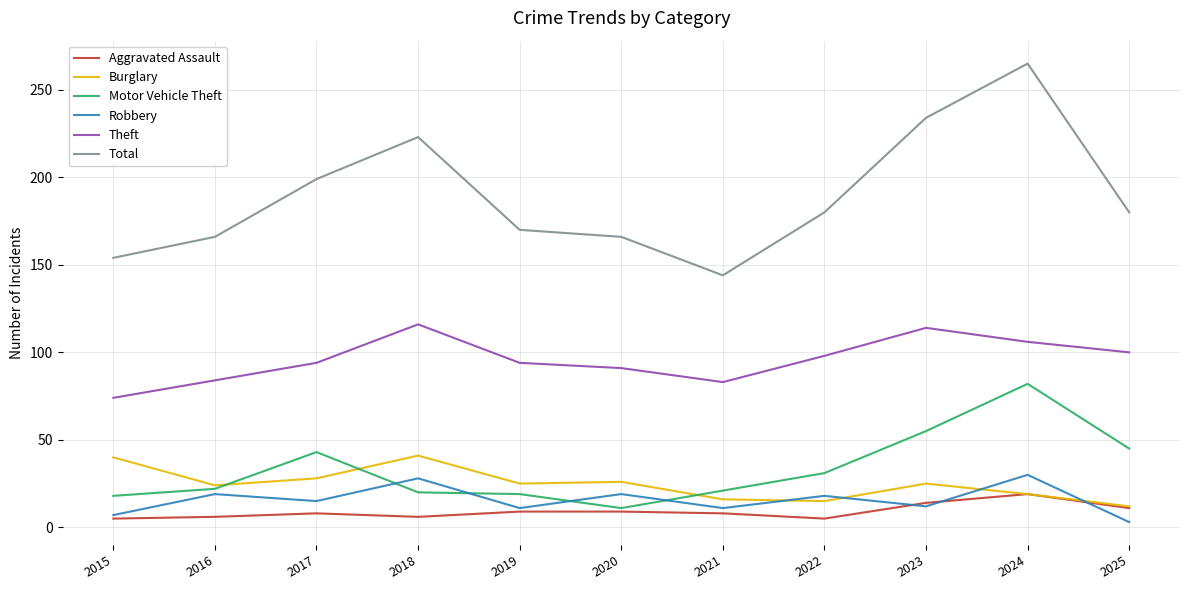

Rank the series by their maximum value, from lowest to highest.

Aggravated Assault, Robbery, Burglary, Motor Vehicle Theft, Theft, Total